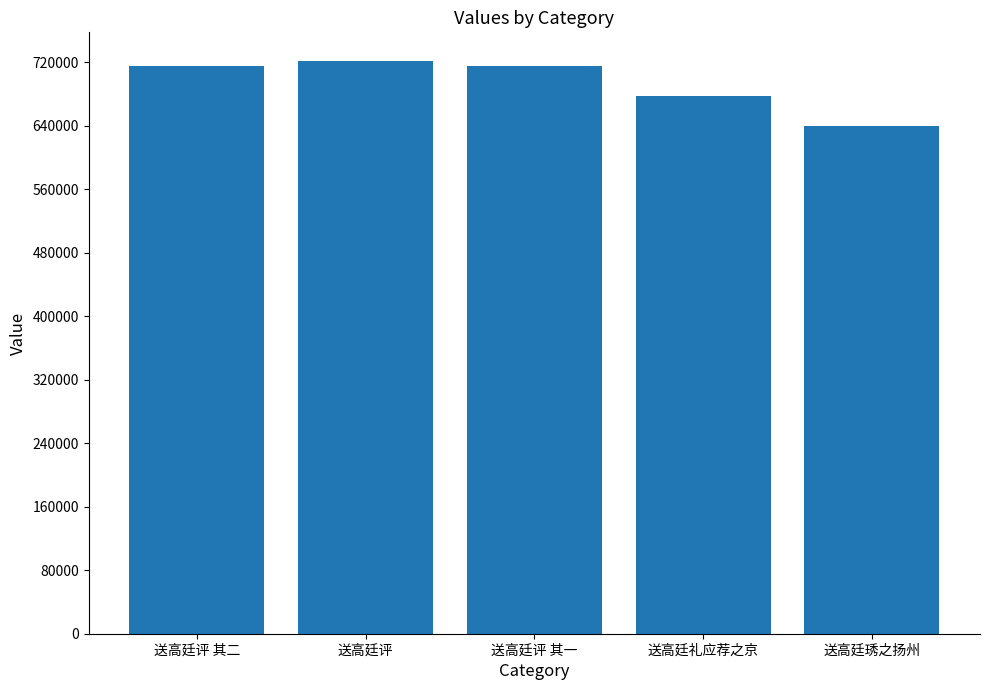

Which has a higher value, 送高廷评 or 送高廷评 其二?

送高廷评